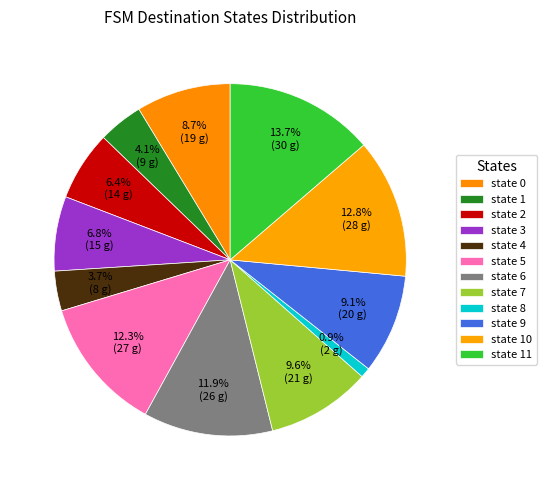

Count the number of slices in the pie.

12